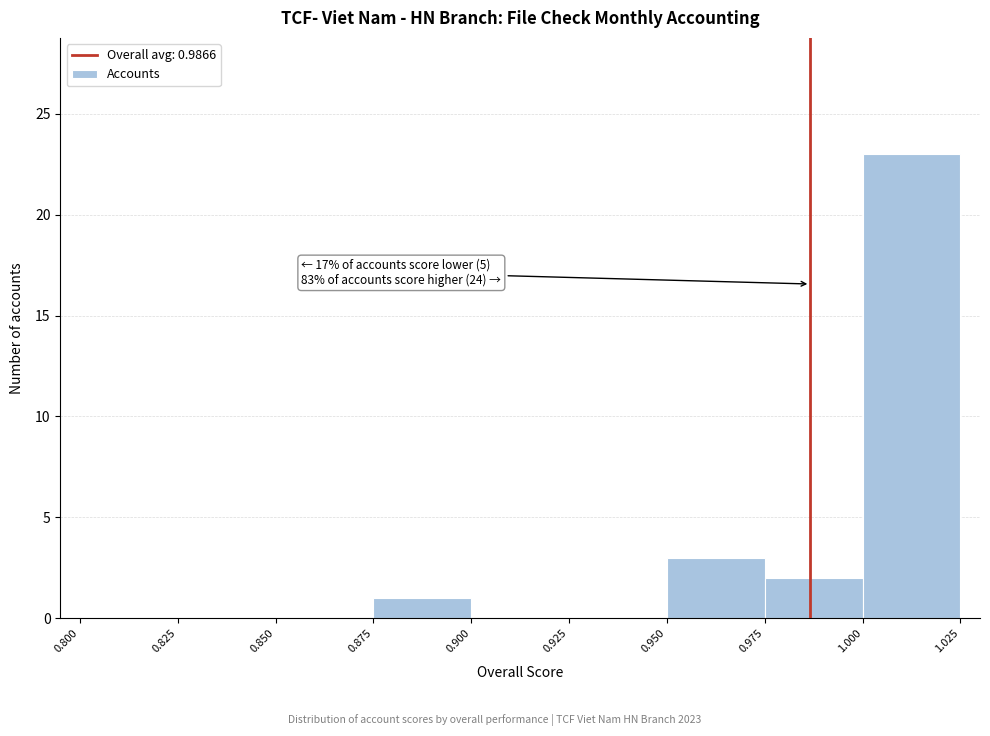

Over which range of the x-axis is the bar tallest?

1.000 to 1.025